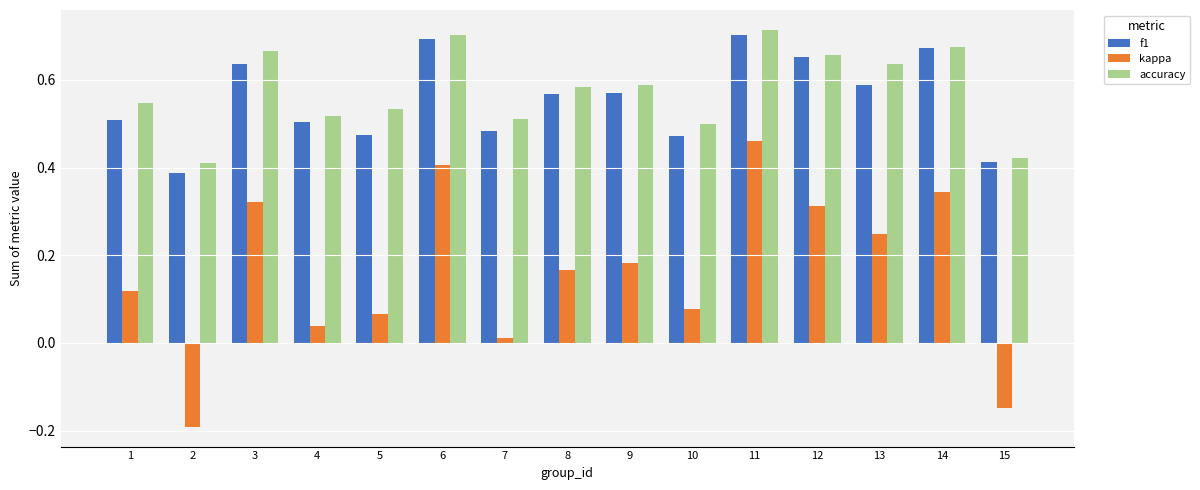

What are all the series names shown in the legend?

f1, kappa, accuracy